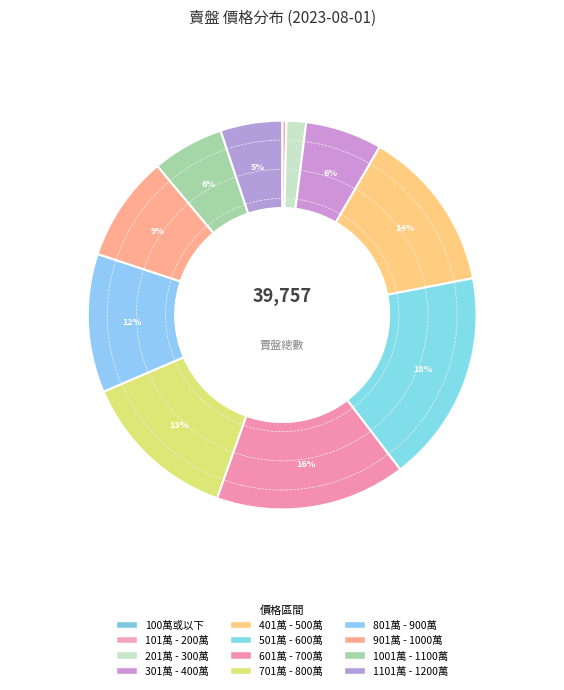

True or false: 801萬 - 900萬 accounts for 12% of the total.

True